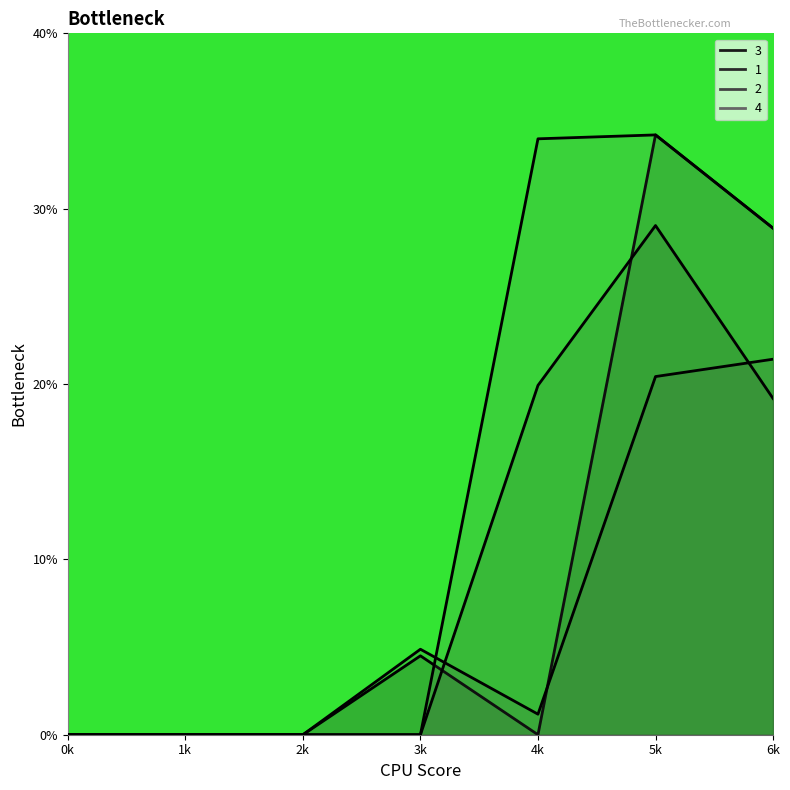

In 2, how many points are higher than both neighbors (excluding endpoints)?

1